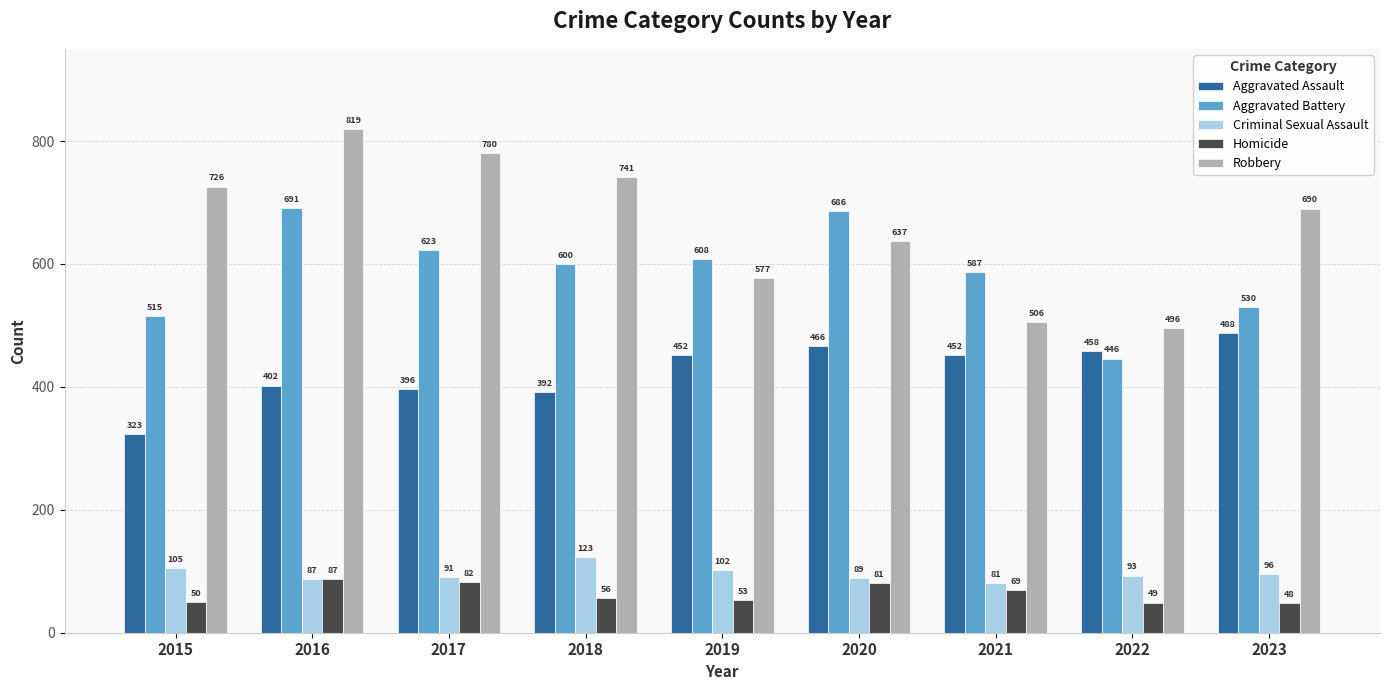

Which series changed the most between 2017 and 2023?

Aggravated Battery